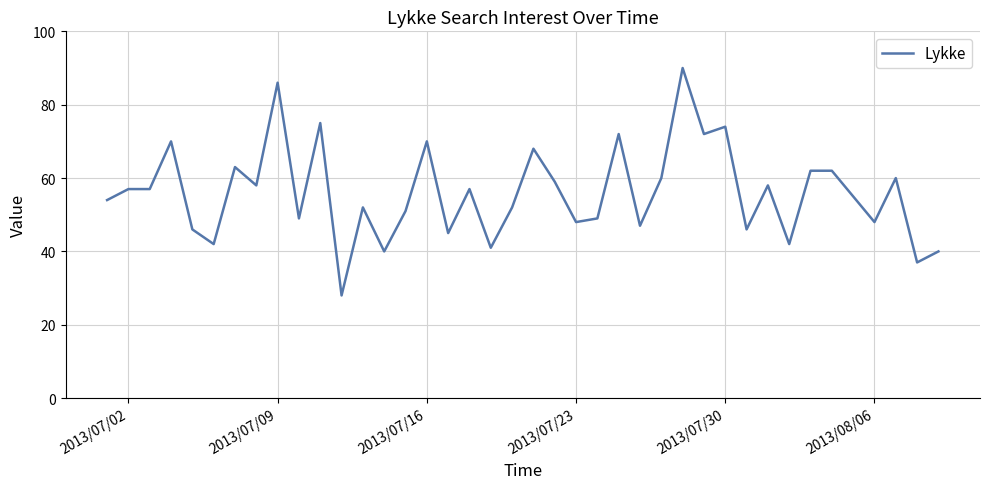

What is the difference between the second highest and second lowest values?

49